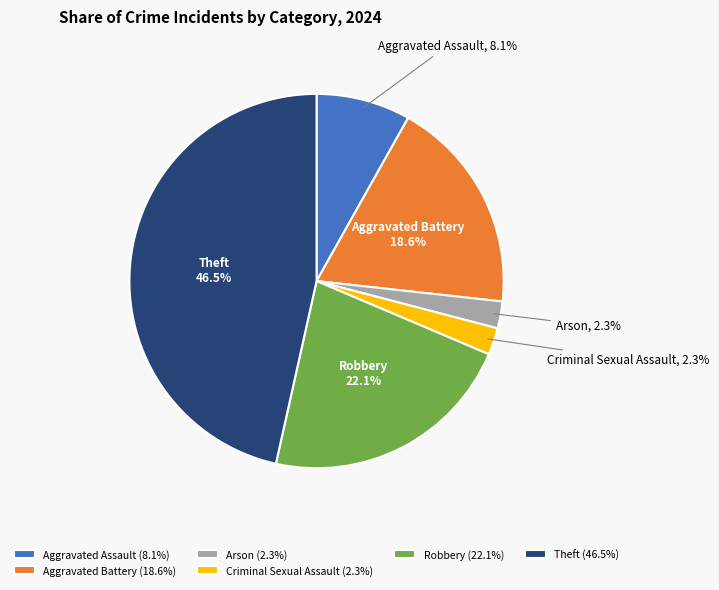

To the nearest percent, what is the average slice percentage?

17%